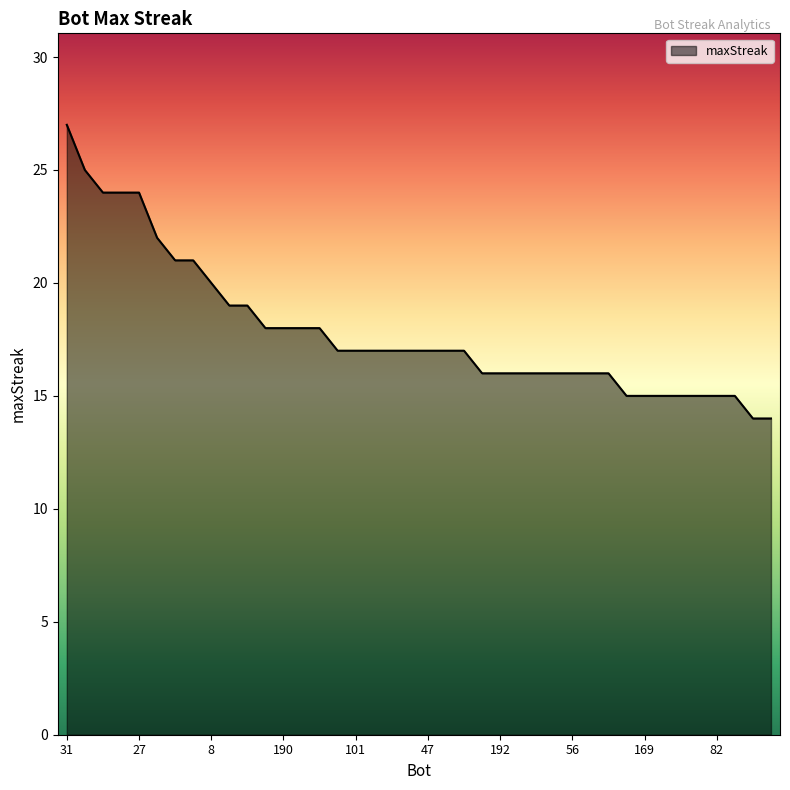

What is the smallest value displayed?

14